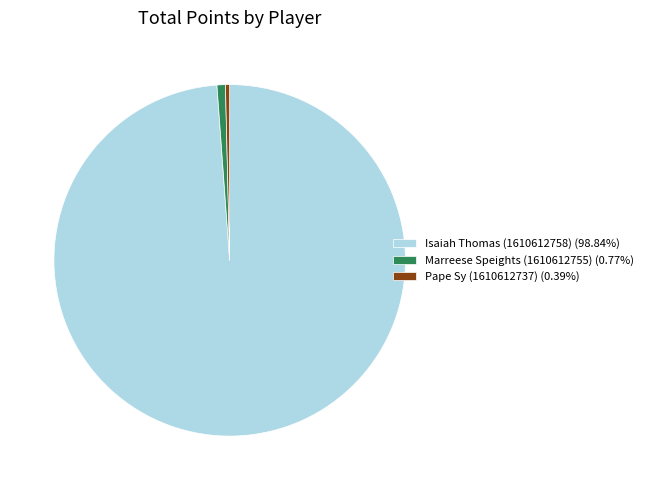

What is the ratio of the value at Isaiah Thomas (1610612758) (98.84%) to the value at Pape Sy (1610612737) (0.39%)?

256.7